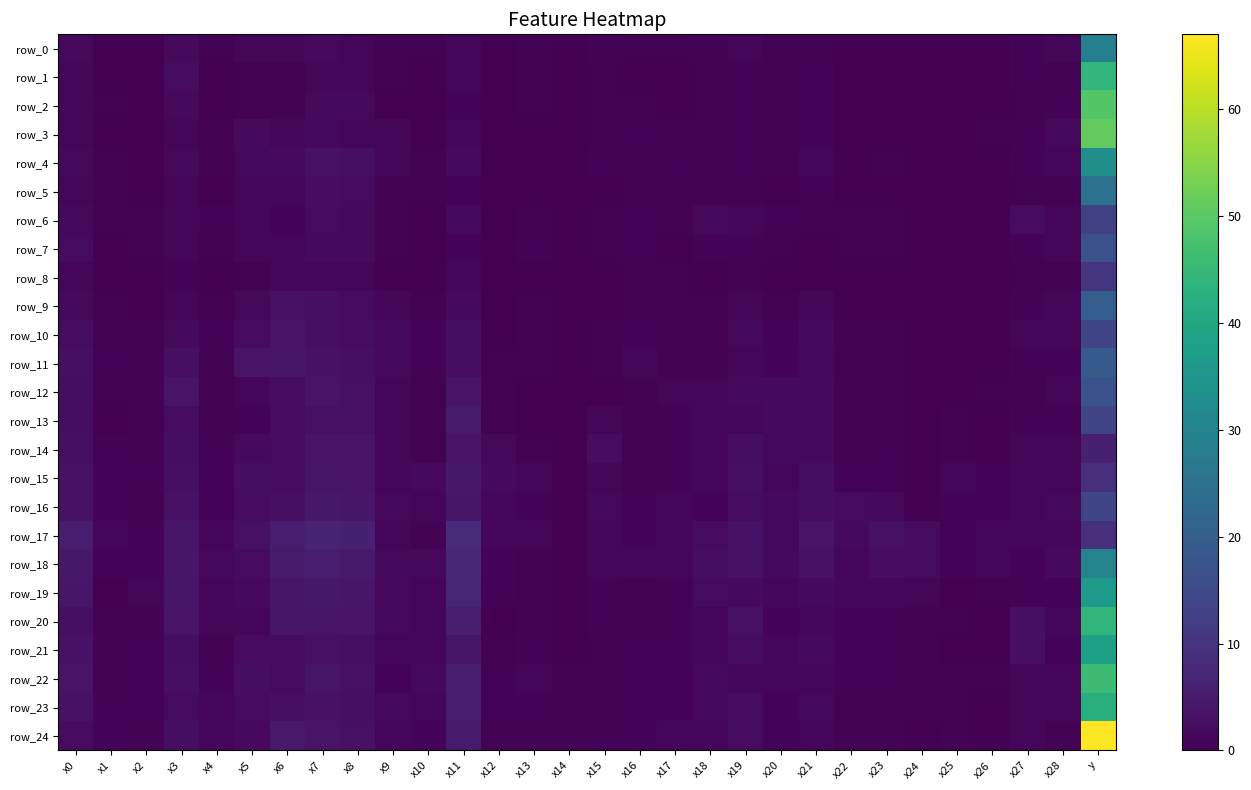

What is the sum of all row_4 values?

56.3